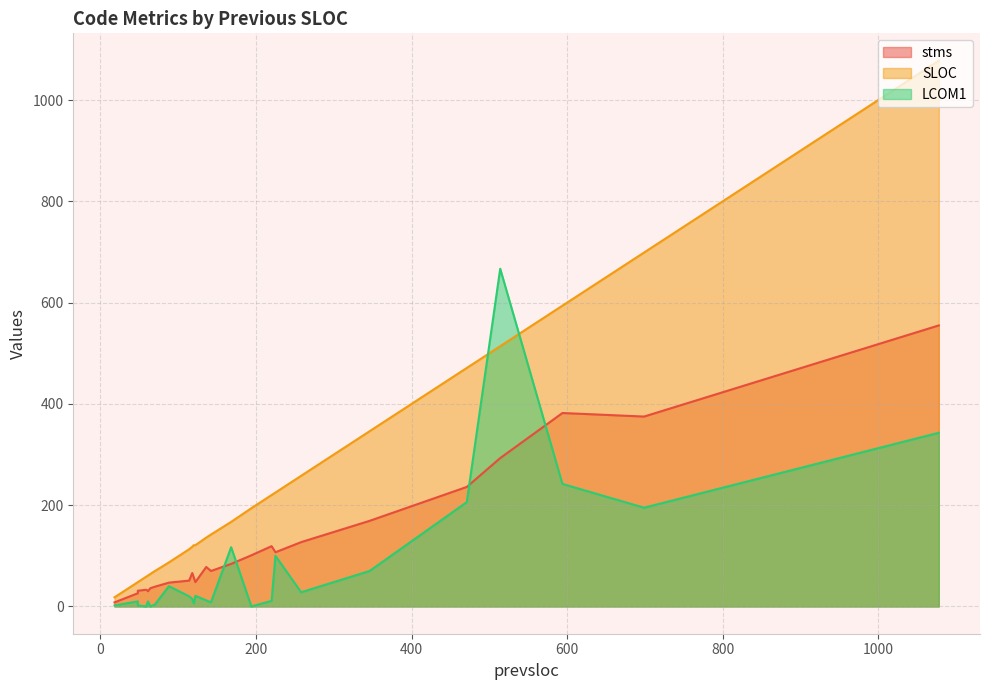

What is the sum of all LCOM1 values?

2130